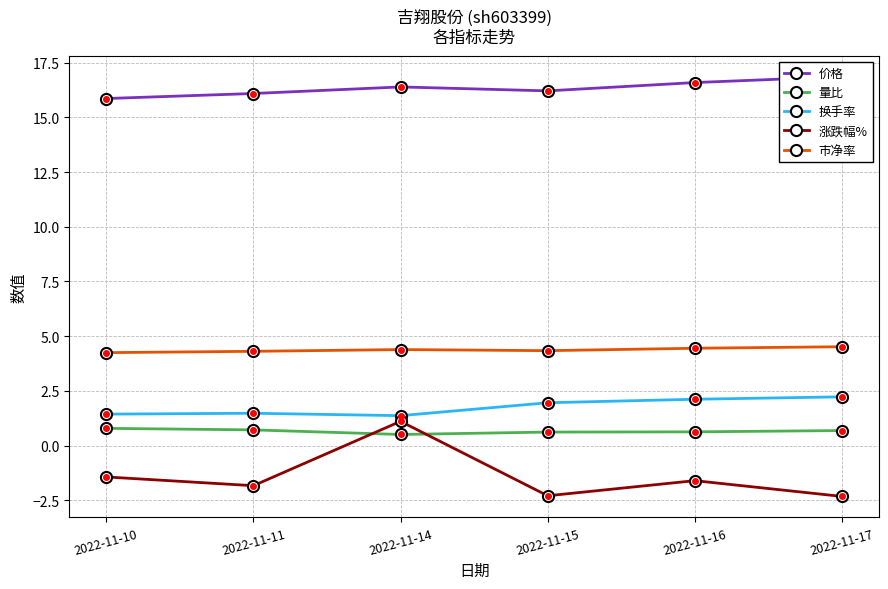

Where is the first local minimum for 量比?

2022-11-14